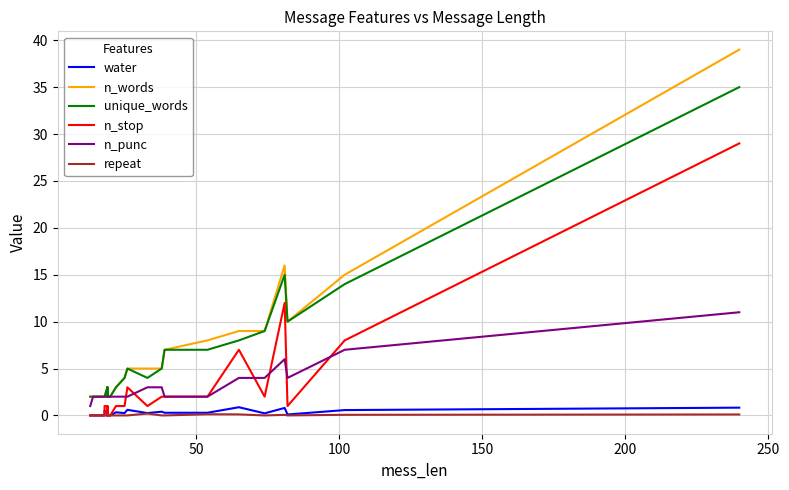

Which series has the widest spread of values?

n_words